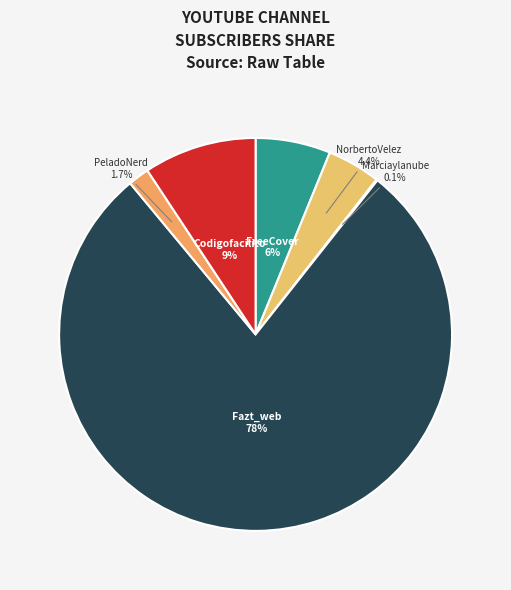

Do Codigofacilito and FreeCover together represent more than half of the pie?

No